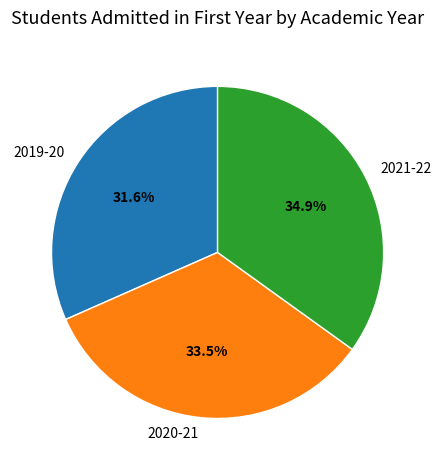

To the nearest percent, what is the difference between the largest and smallest slice percentages?

3%